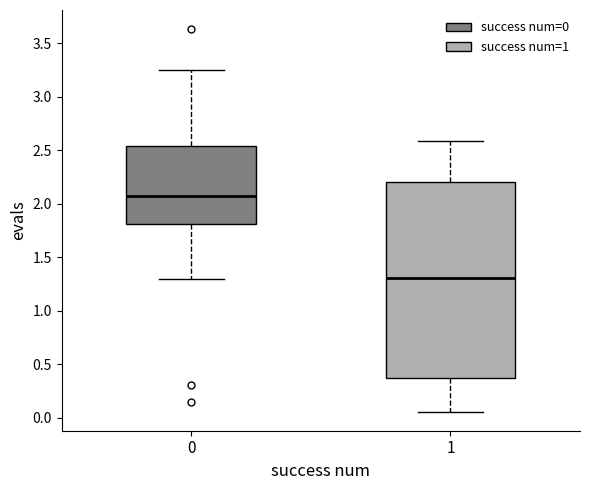

Which box has the lowest median line?

1